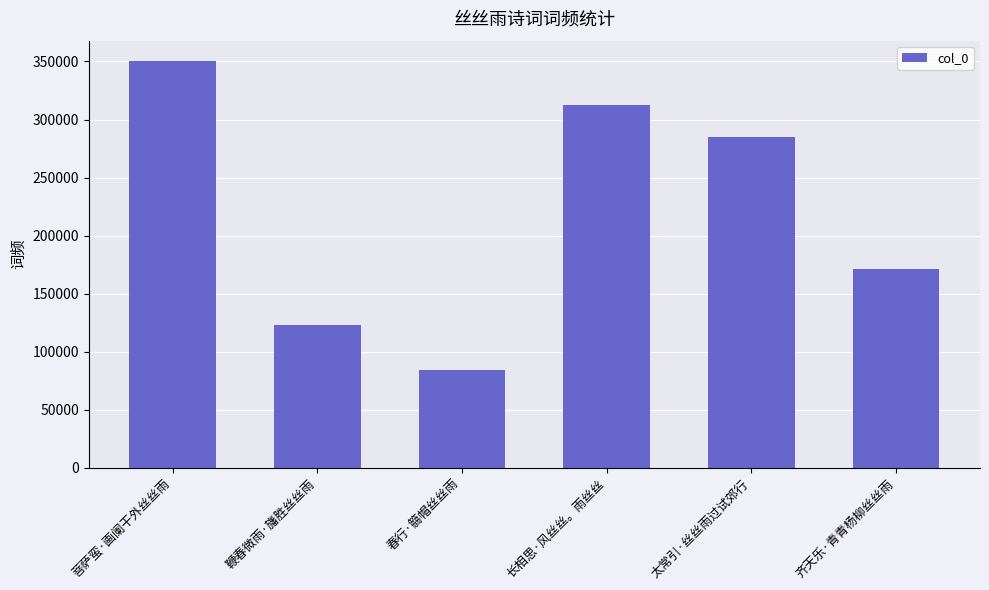

The chart shows a value of 84282 at 春行·篛帽丝丝雨. True or false?

True